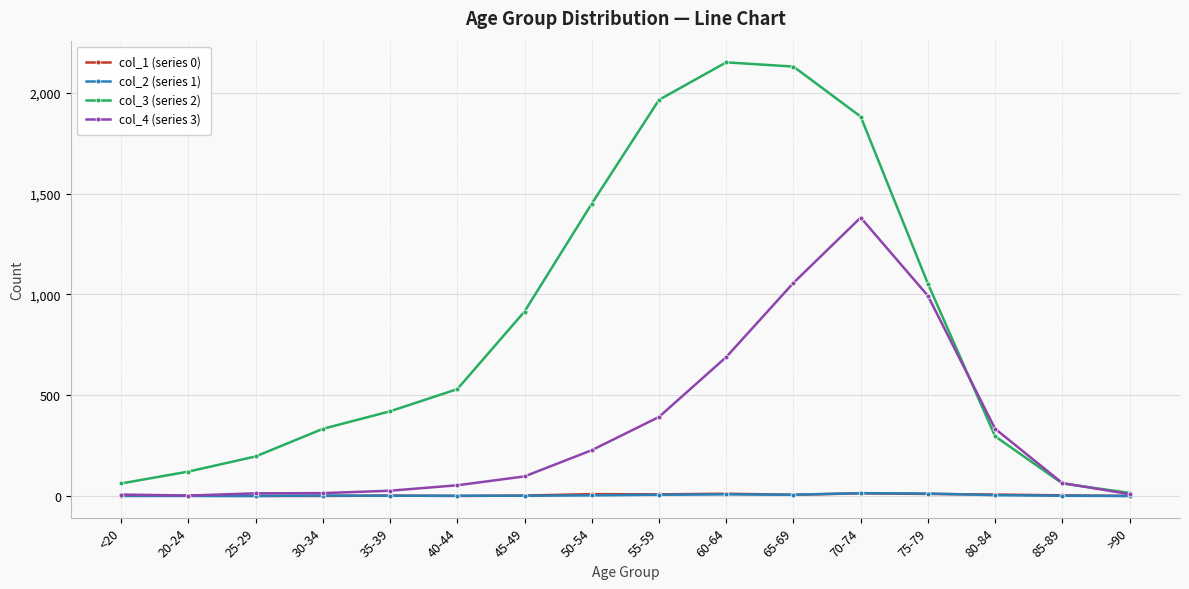

Which category has the highest value across all series?

60-64